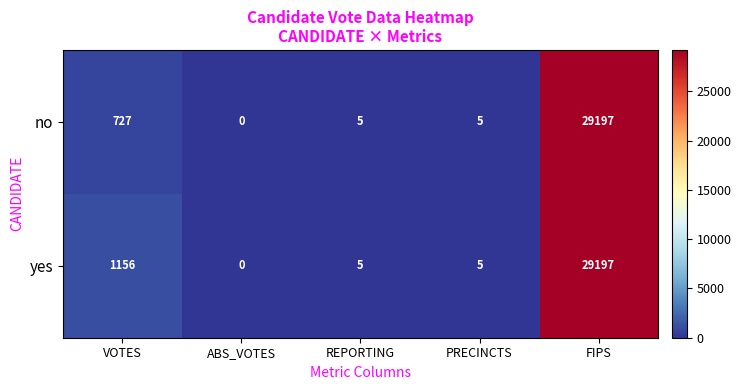

At which label does no reach its minimum?

ABS_VOTES